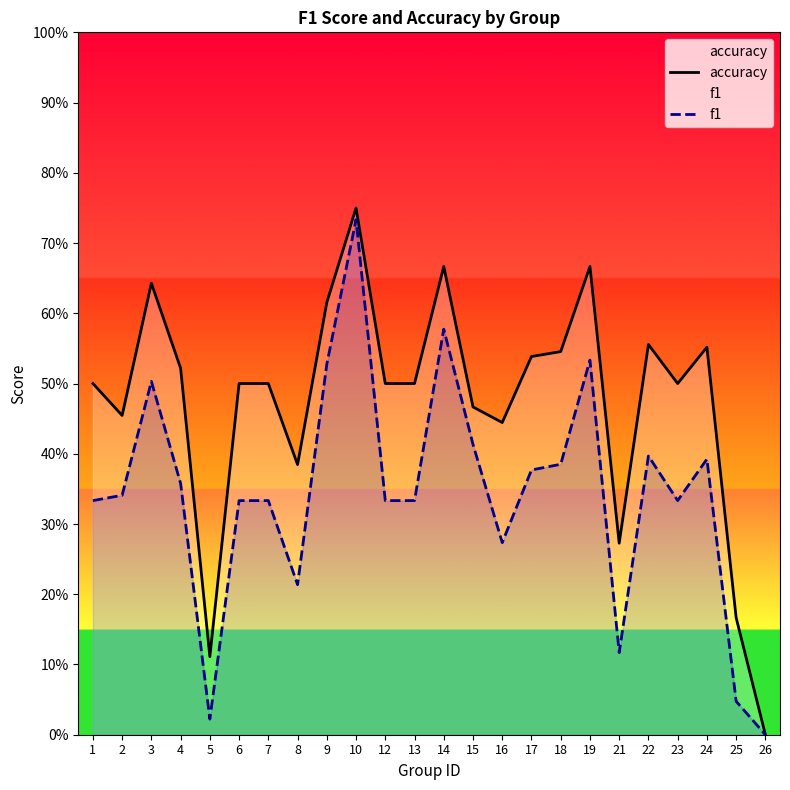

At how many categories does at least one series exceed 0?

23